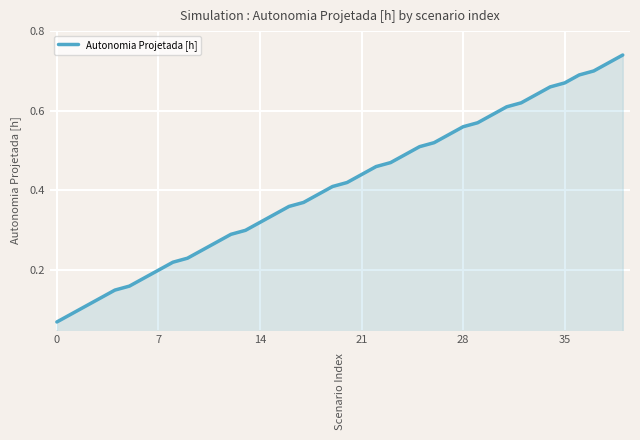

What is the value of the 17th point from the left?

0.4